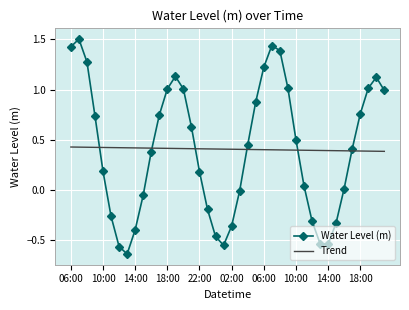

What is the greatest value displayed?

1.5